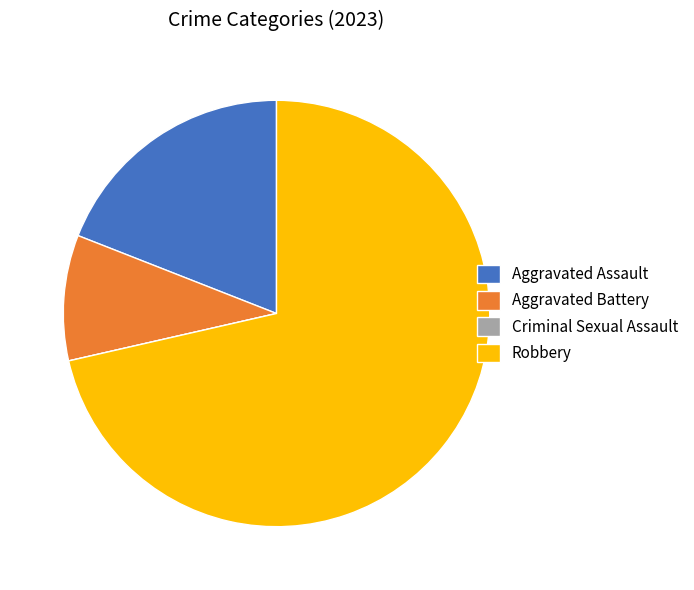

The Robbery slice represents 83% of the pie. True or false?

False